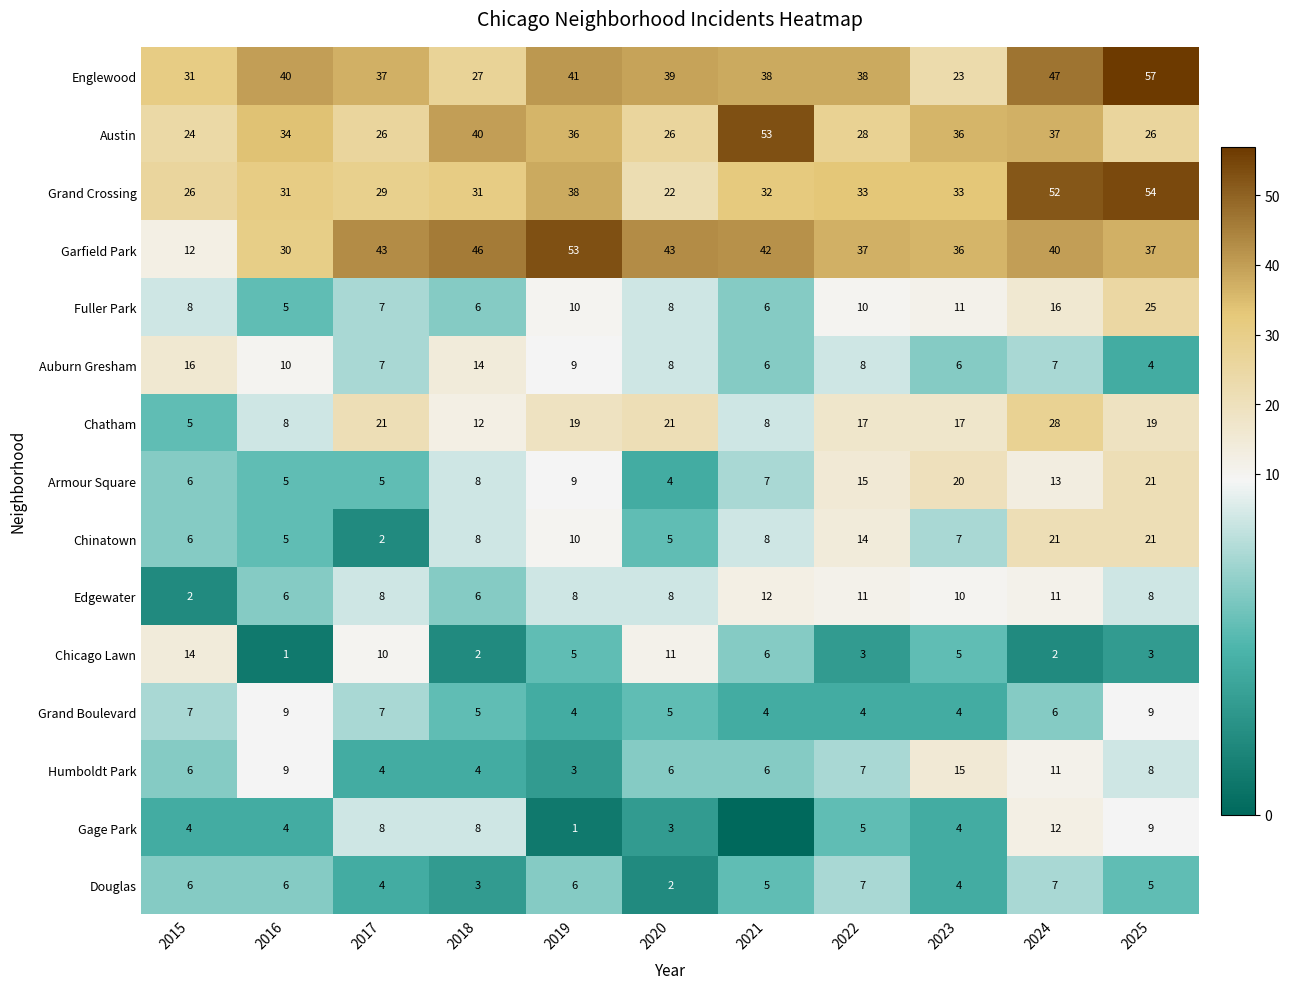

At how many categories does at least one series exceed 33?

10